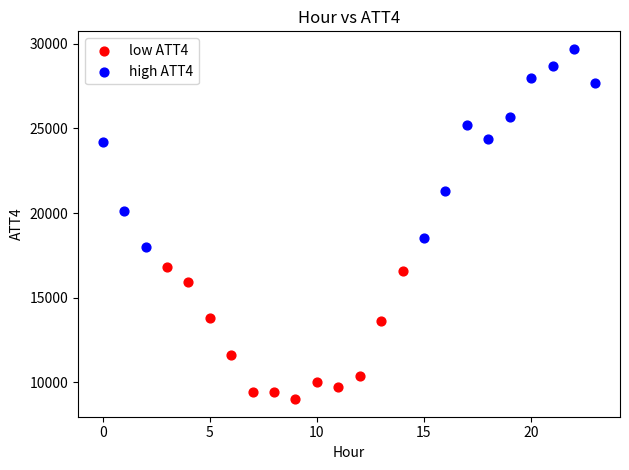

Which series reaches the maximum Y coordinate?

high ATT4